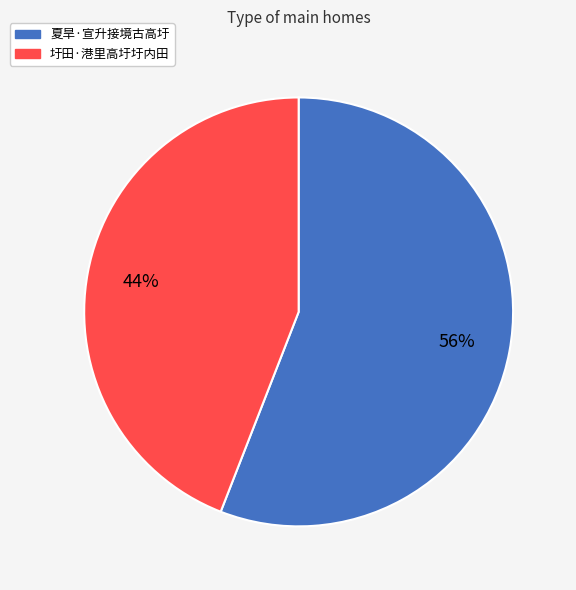

How many slices are in this pie chart?

2